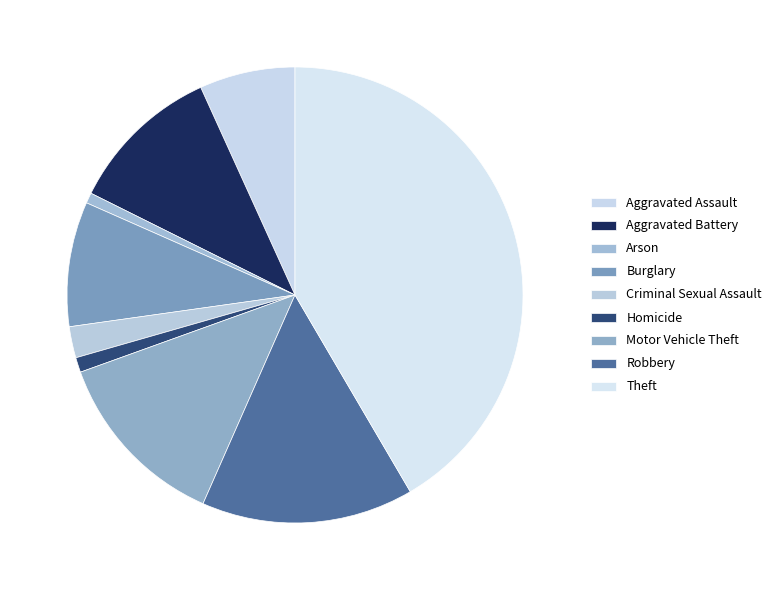

Approximately how many times larger is the value at Criminal Sexual Assault compared to Theft?

0.1